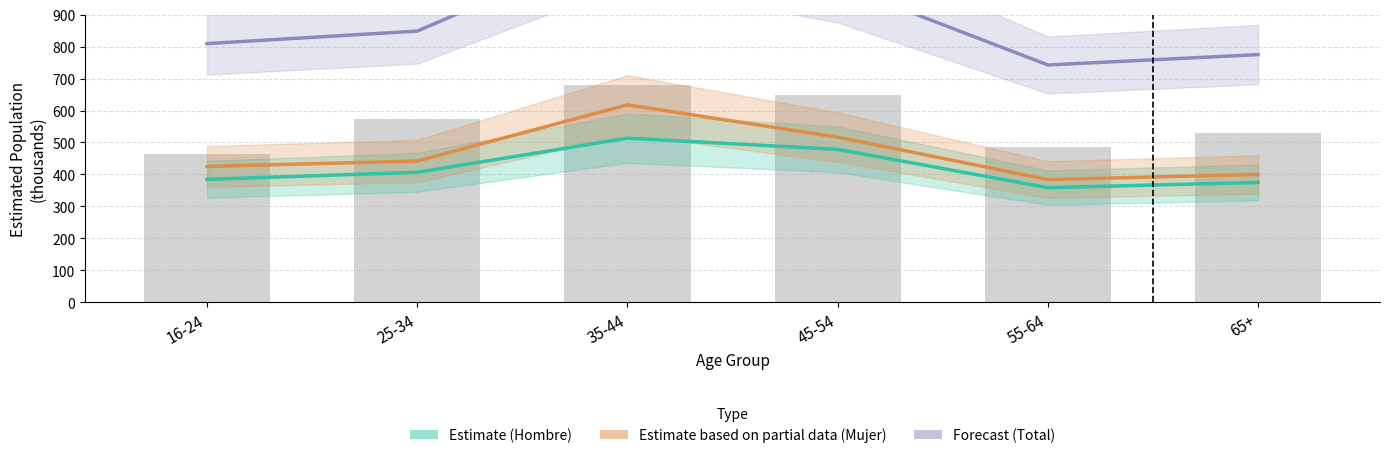

Rank the series by their maximum value, from highest to lowest.

Forecast (Total), Estimate based on partial data (Mujer), Estimate (Hombre)